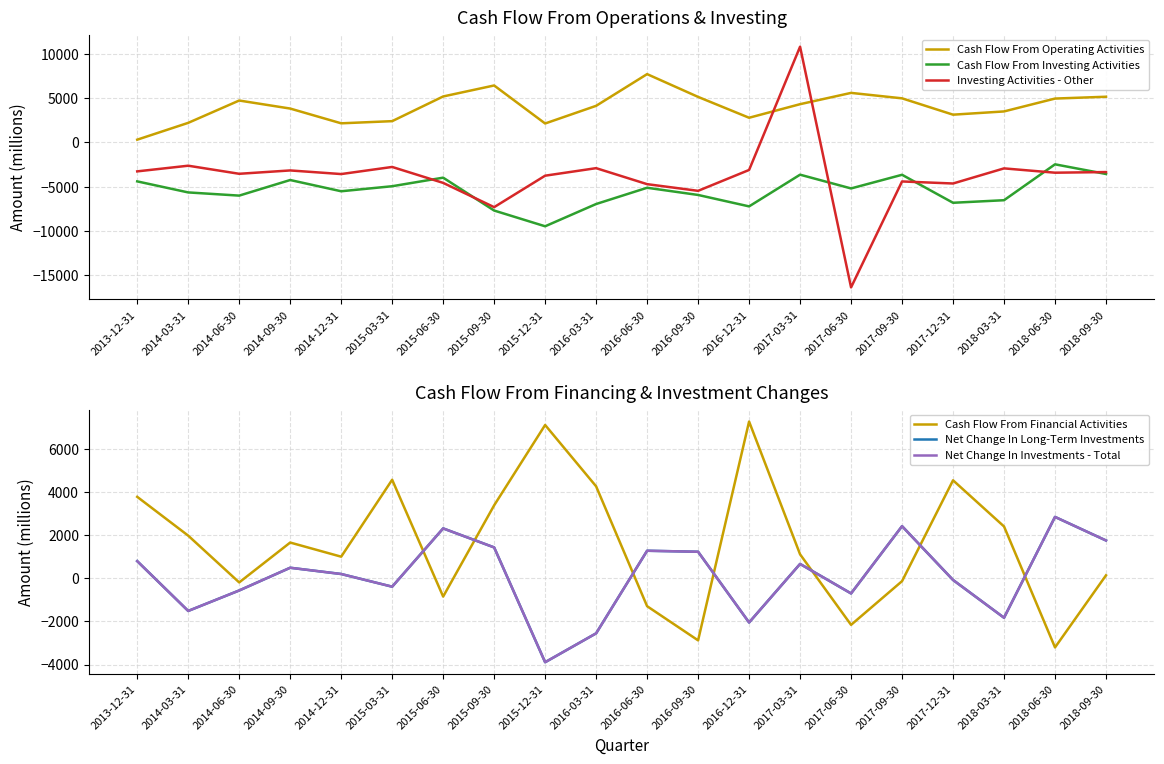

What is the total value across all series at 2018-09-30?

1921